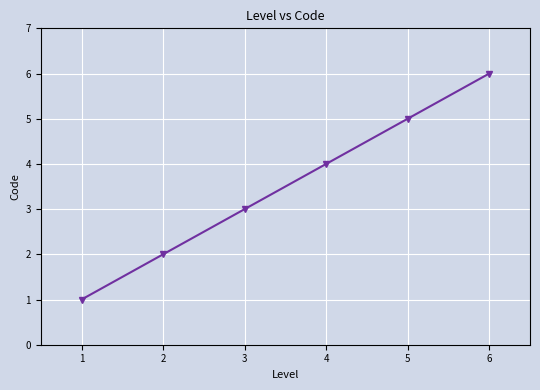

True or false: the data has more than 2 interior local peaks.

False